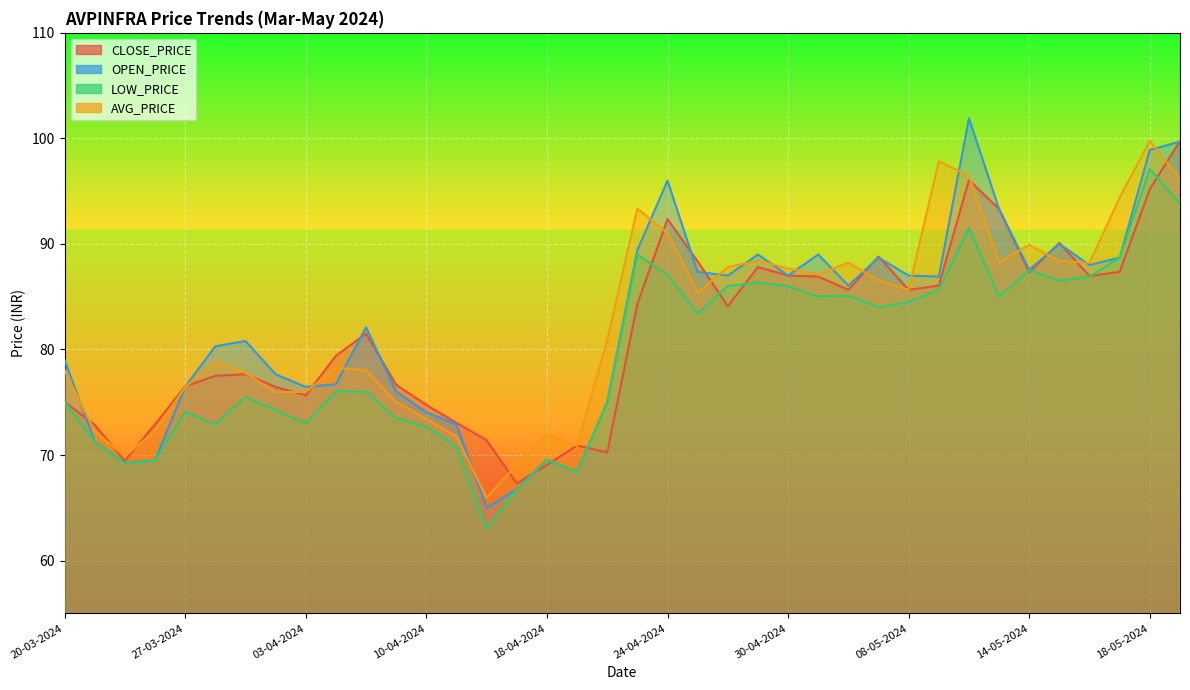

Rank the series by their maximum value, from lowest to highest.

LOW_PRICE, CLOSE_PRICE, AVG_PRICE, OPEN_PRICE